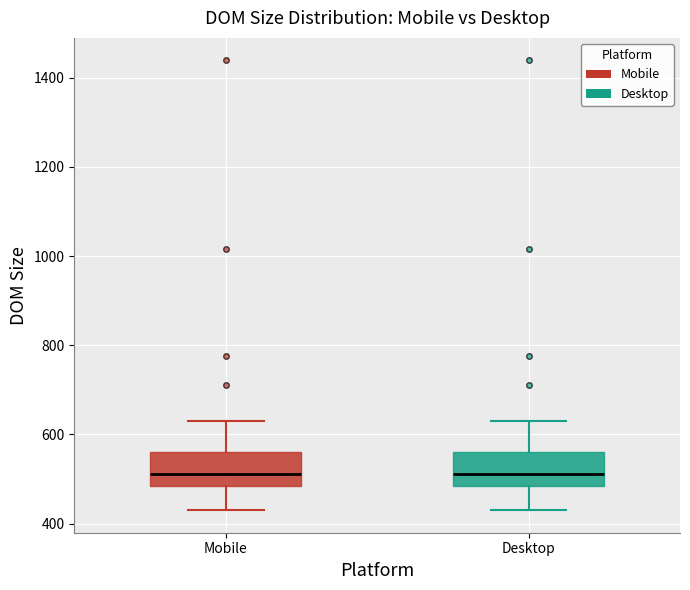

Reading left to right, read every box against the y-axis: the position of its median line, the range the box covers, and the ends of its whiskers. The values are not printed on the chart, so give them approximately, as read against the axis.

Mobile: median 520, box 480 to 560, whiskers 440 to 640
Desktop: median 520, box 480 to 560, whiskers 440 to 640